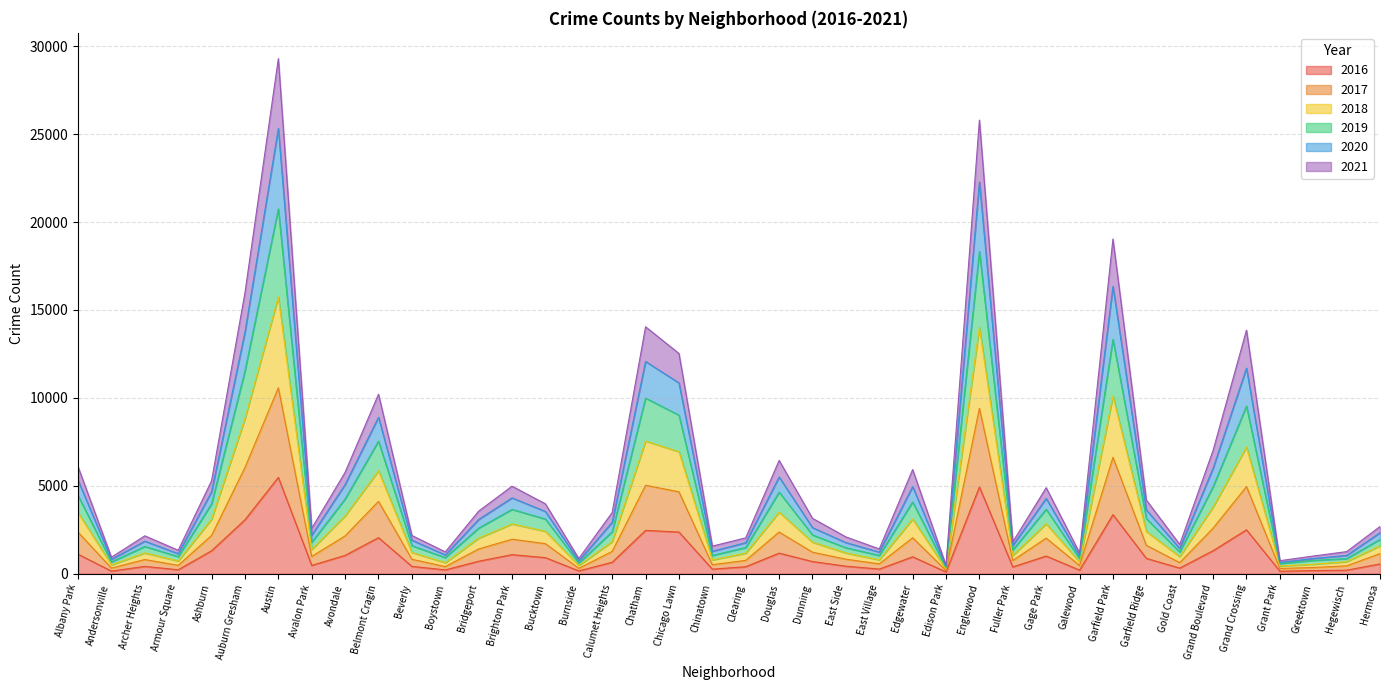

What position from the right is Grand Boulevard?

6